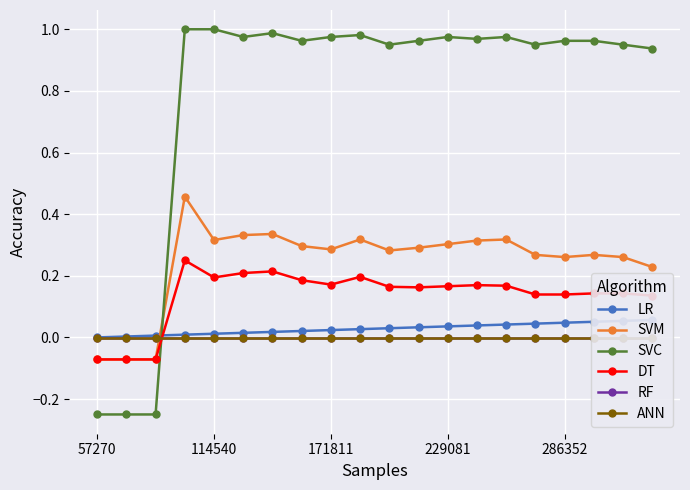

What is the average value of the DT series?

0.1